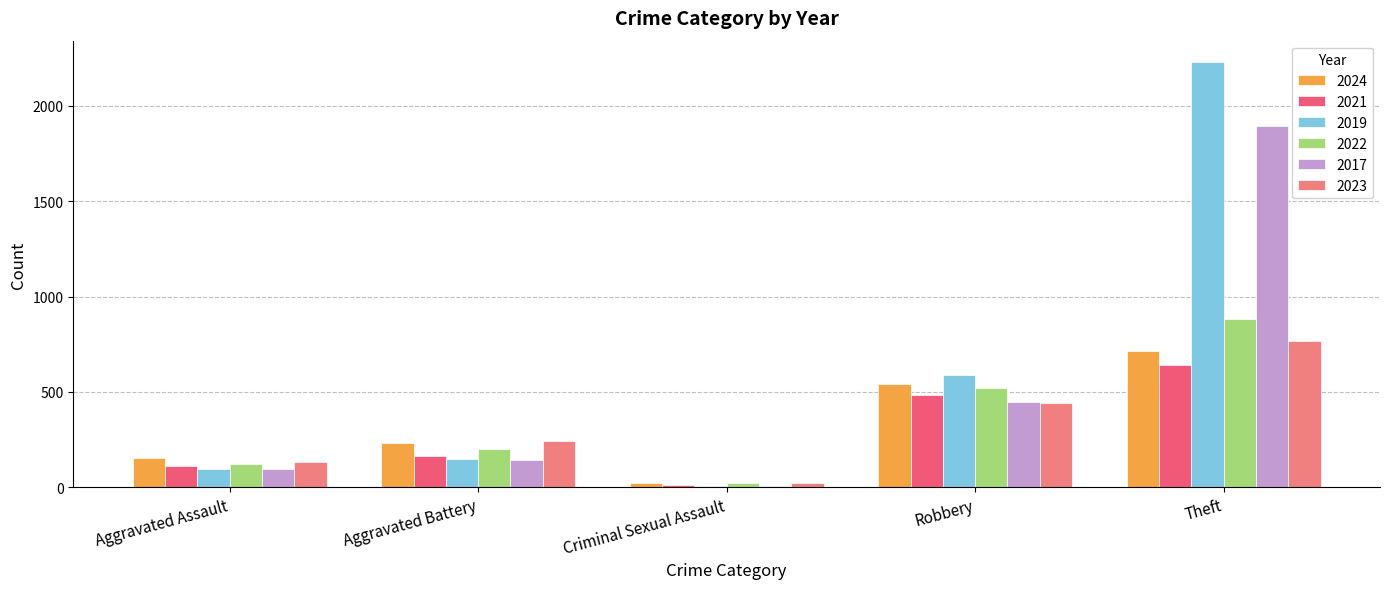

What value does the 2017 series have at Aggravated Battery?

142